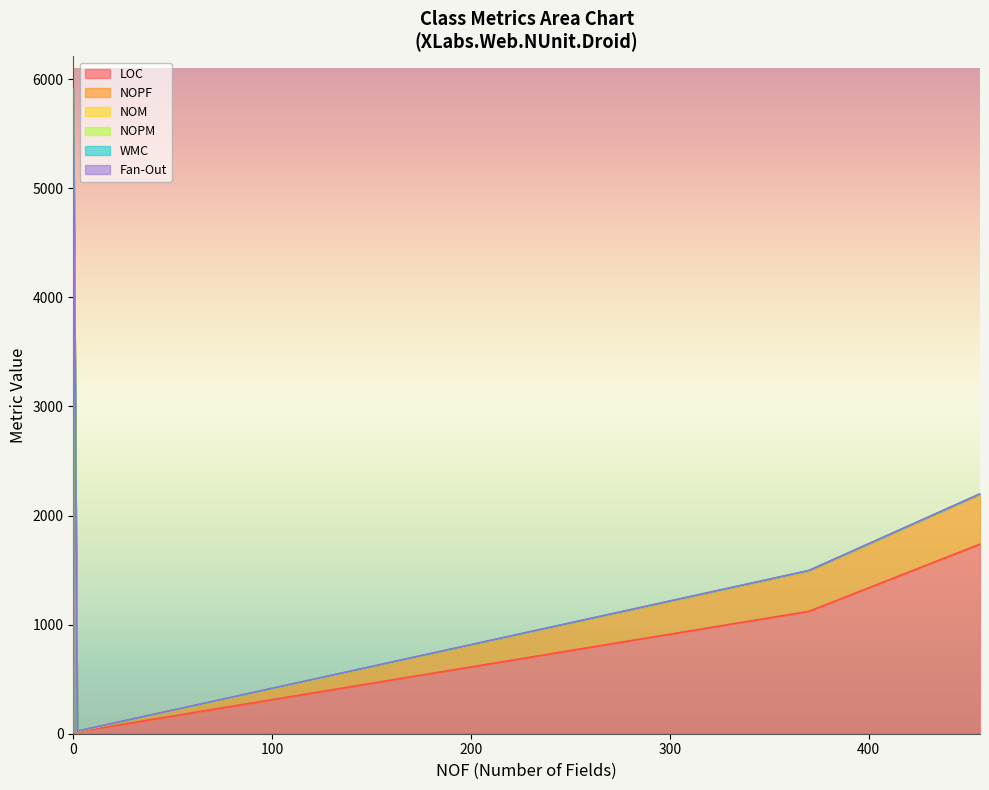

What is the value of the NOPF point at the 15th from the left?

456